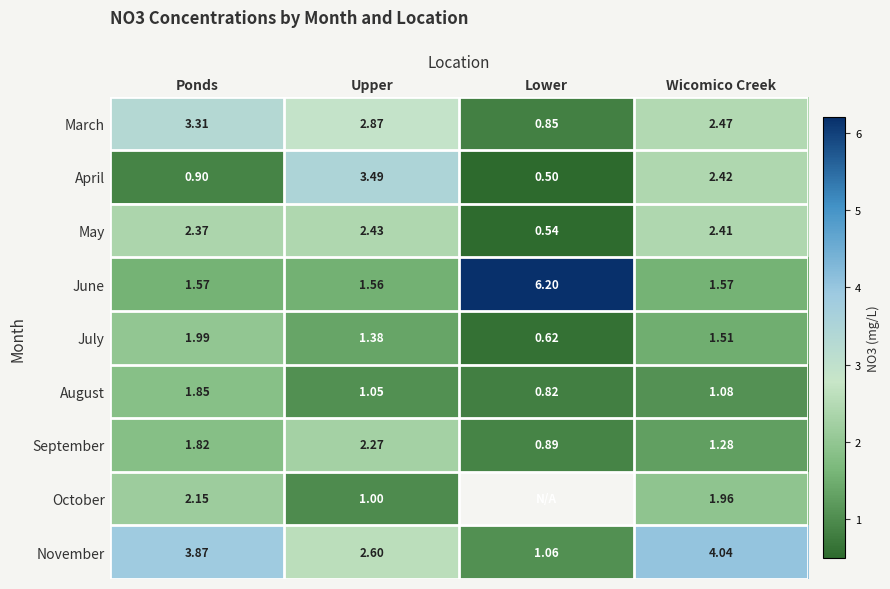

Rank the series at Wicomico Creek from highest to lowest value.

November, March, April, May, October, June, July, September, August